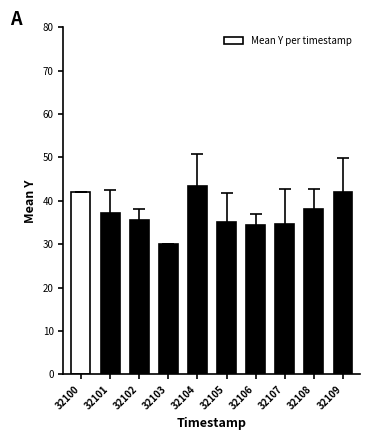

Where does the data first go above 37?

32100